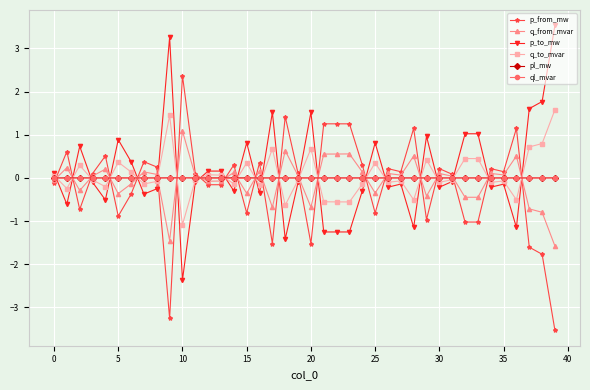

True or false: p_to_mw has more than 2 points higher than both neighbors.

True